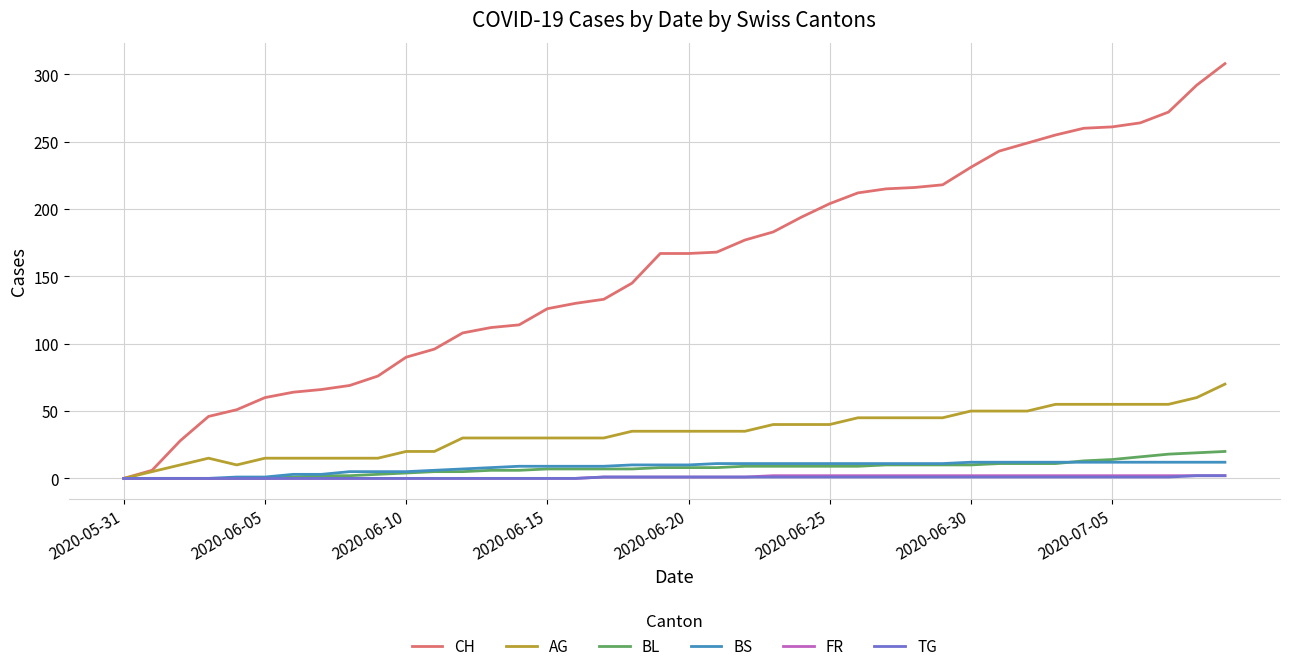

What is the maximum value shown in the chart?

308